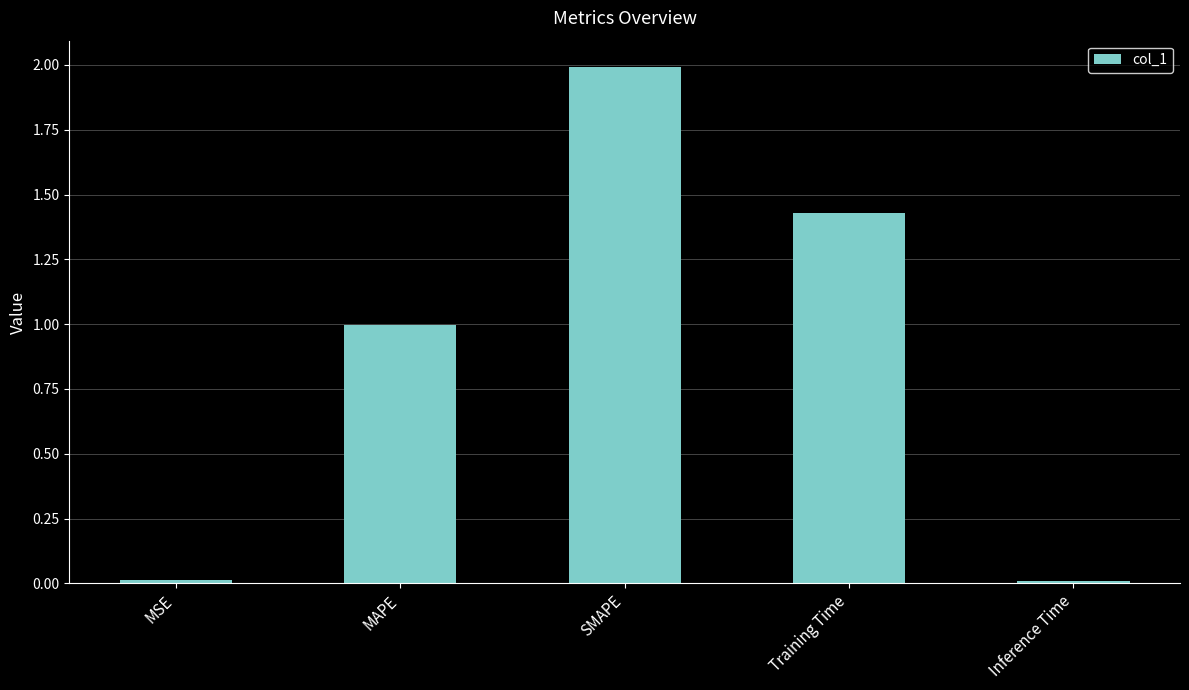

Is it true that the value at MAPE is 1.0?

True